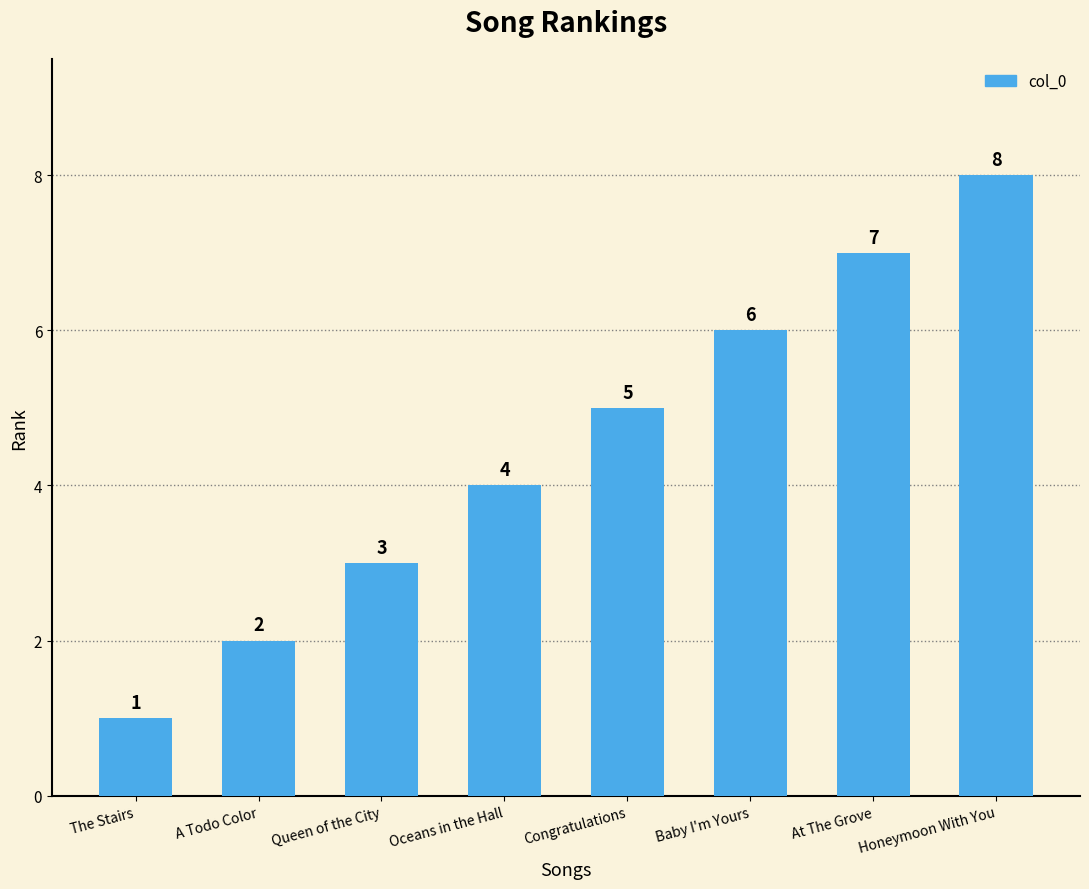

Approximately how many times larger is the value at At The Grove compared to Congratulations?

1.4